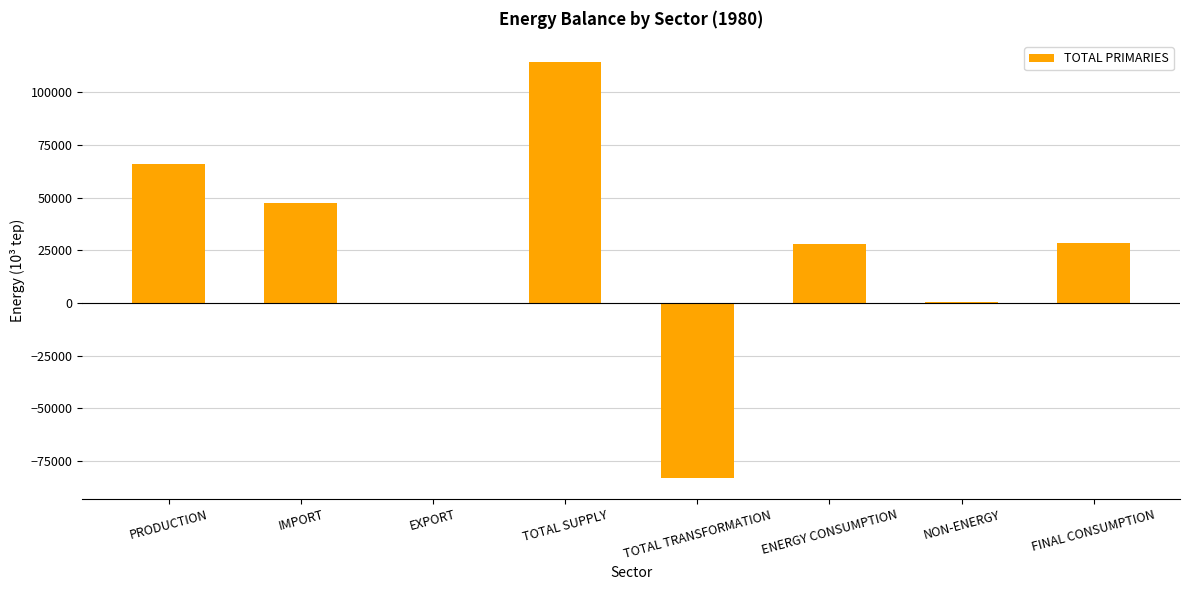

How many data points does each series have?

8